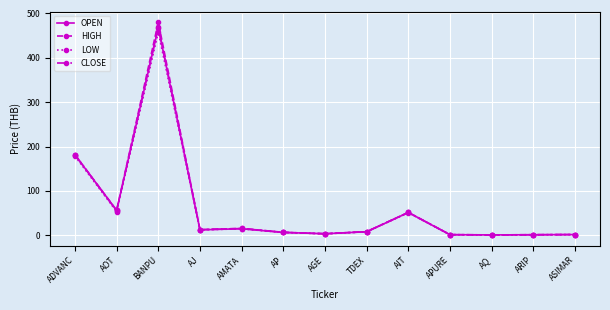

True or false: HIGH has more than 2 interior local peaks.

True